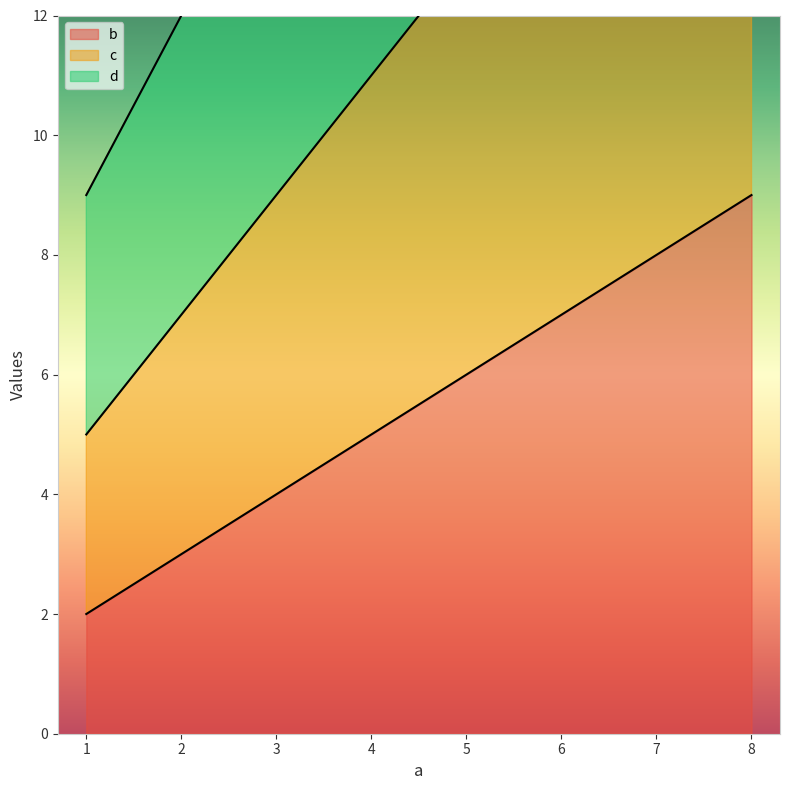

How many data points in d are above 18?

1